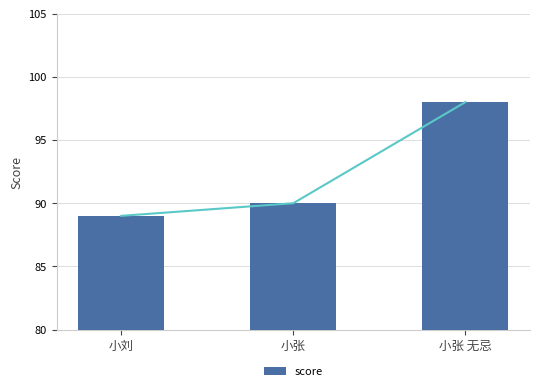

Rank the categories by value from lowest to highest.

小刘, 小张, 小张 无忌